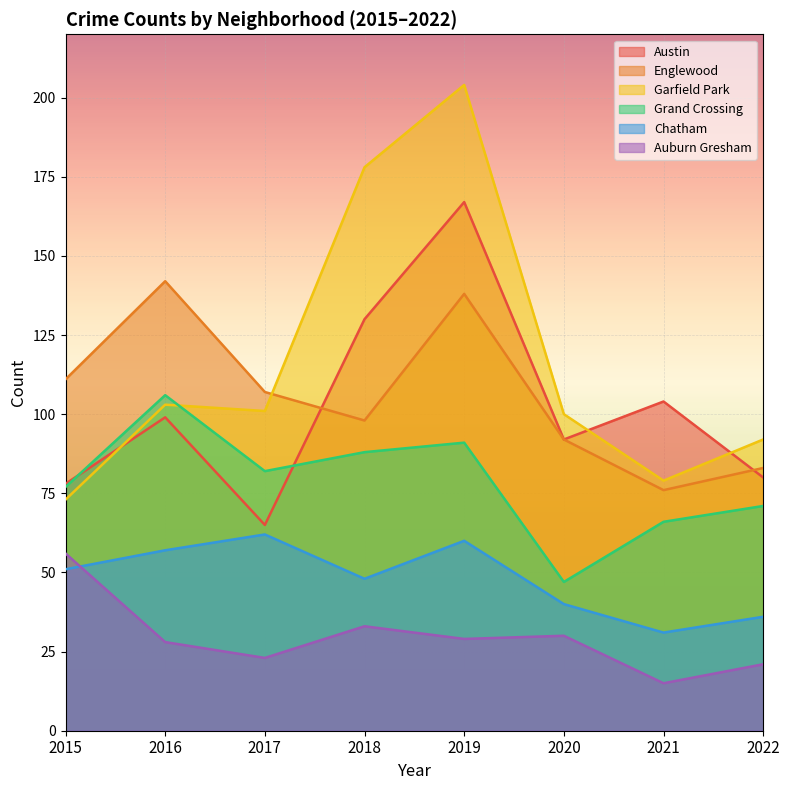

Where is Grand Crossing nearest to the value 76?

2015